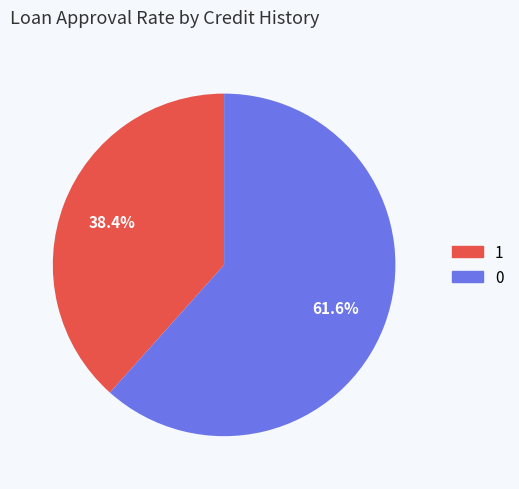

Is there any slice that represents more than half of the pie?

Yes